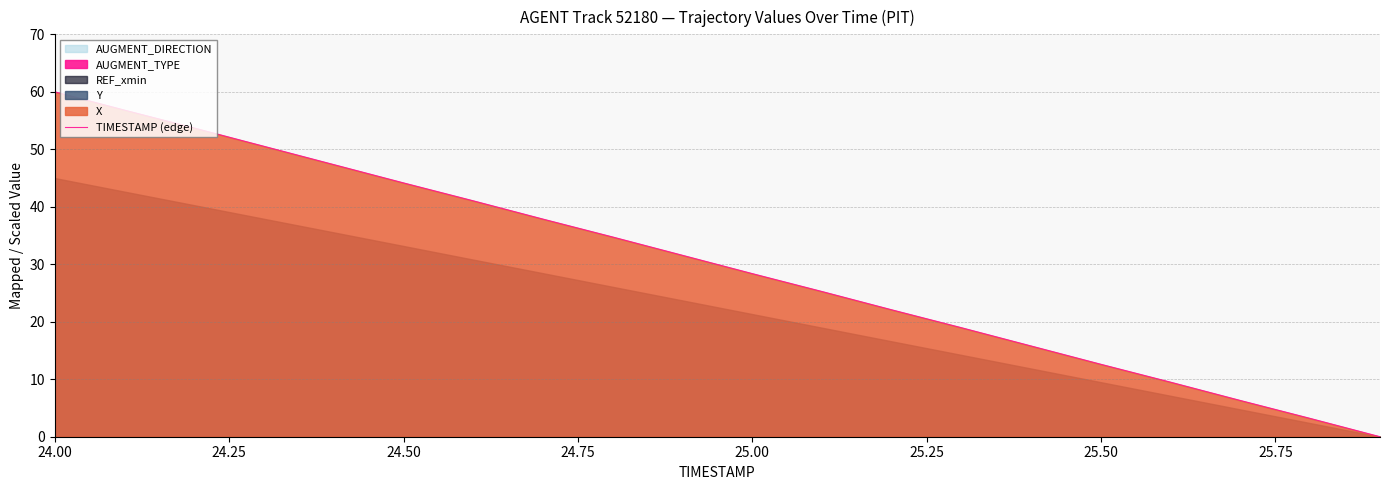

True or false: the data has more than 1 interior local peaks.

False